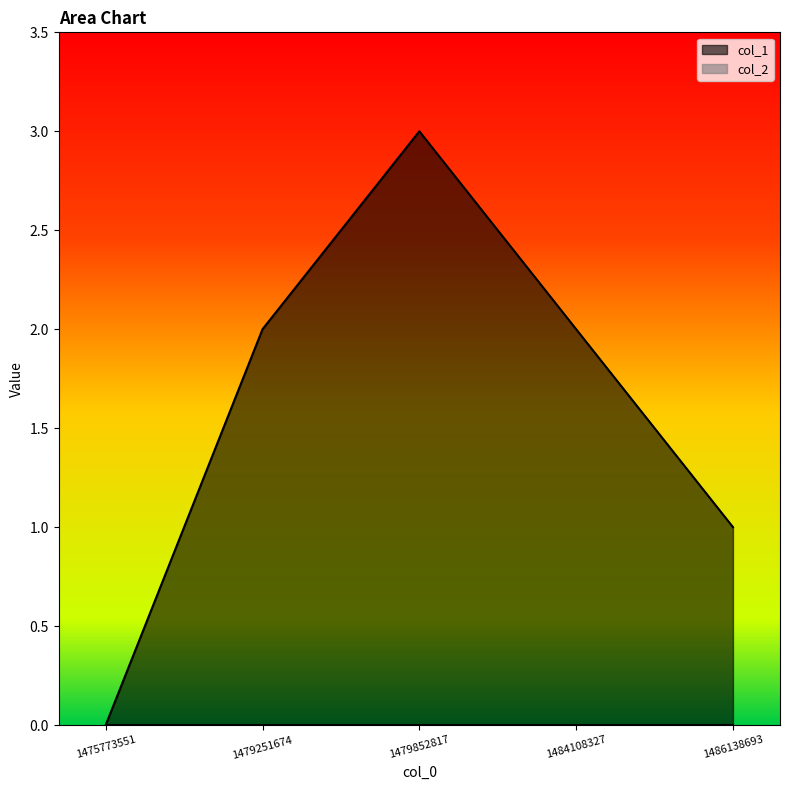

What is the value of the 3rd point from the left?

3